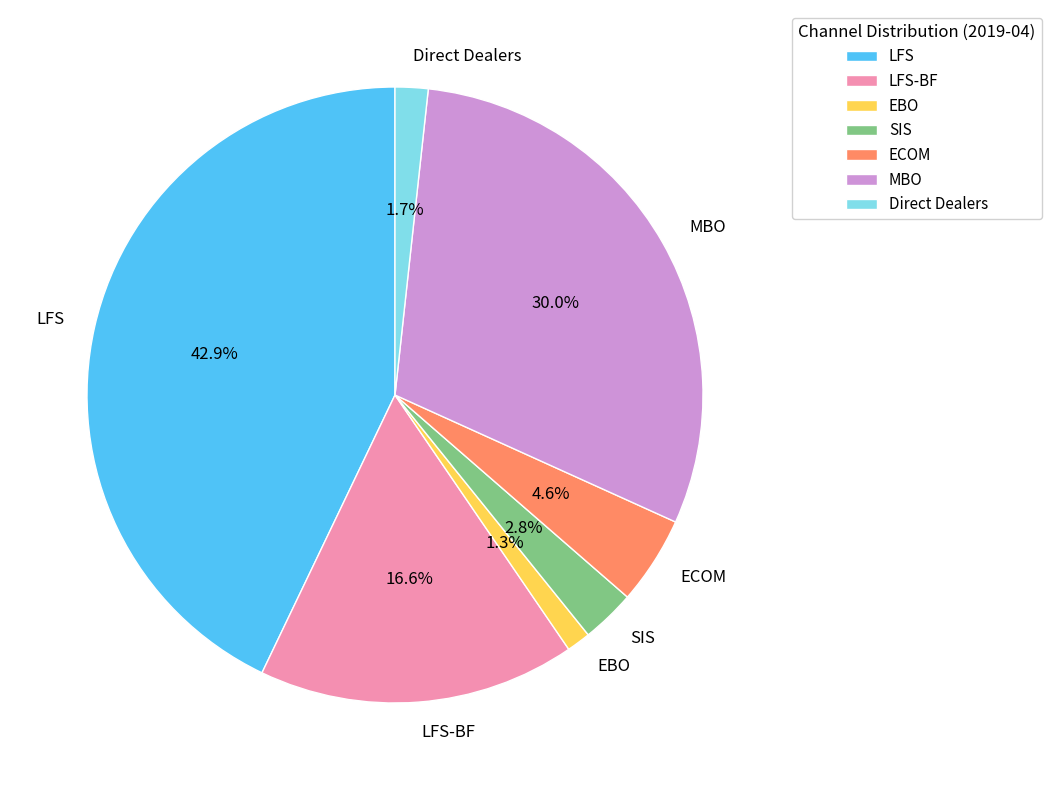

Does any single category account for the majority?

No